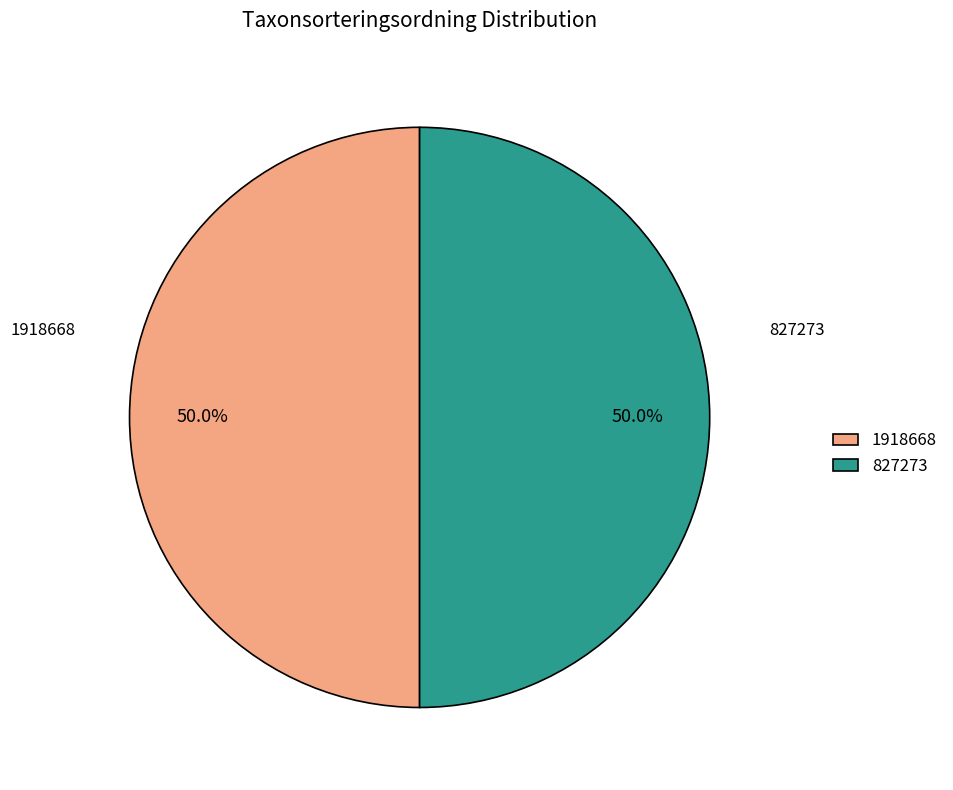

How much of the chart is everything except 1918668?

50.0%